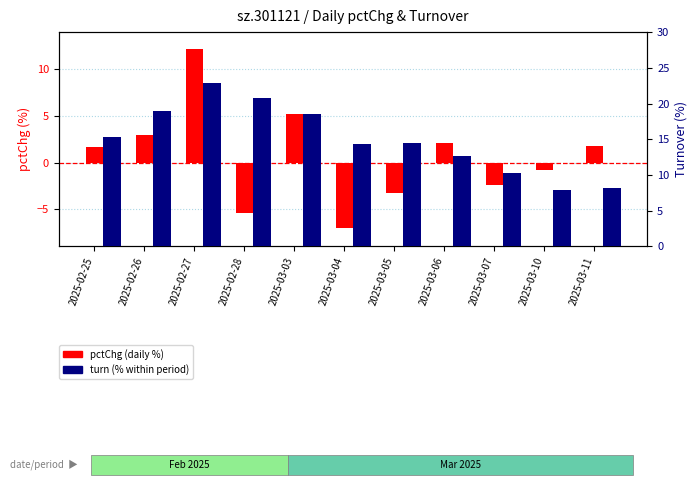

At how many categories does at least one series exceed -7?

11